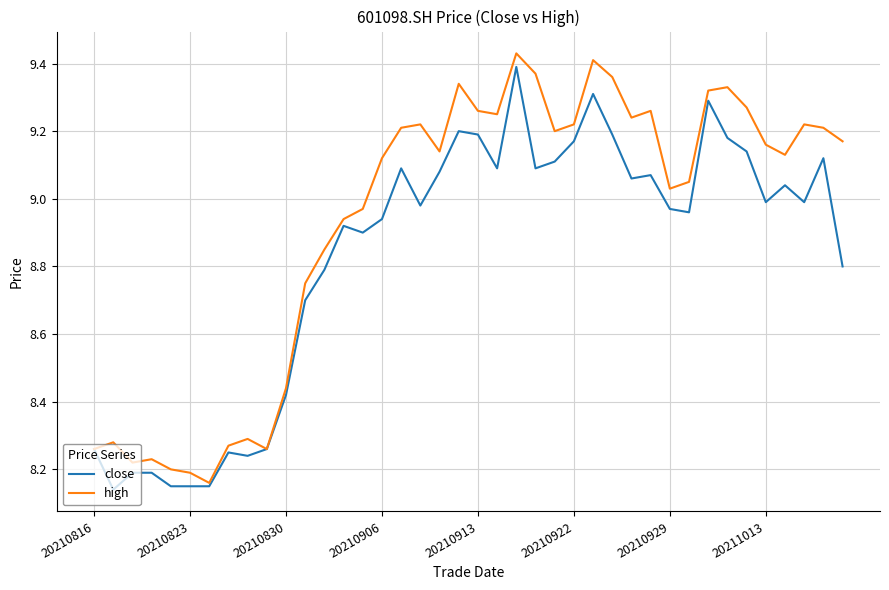

Which series has the largest total across all categories?

high